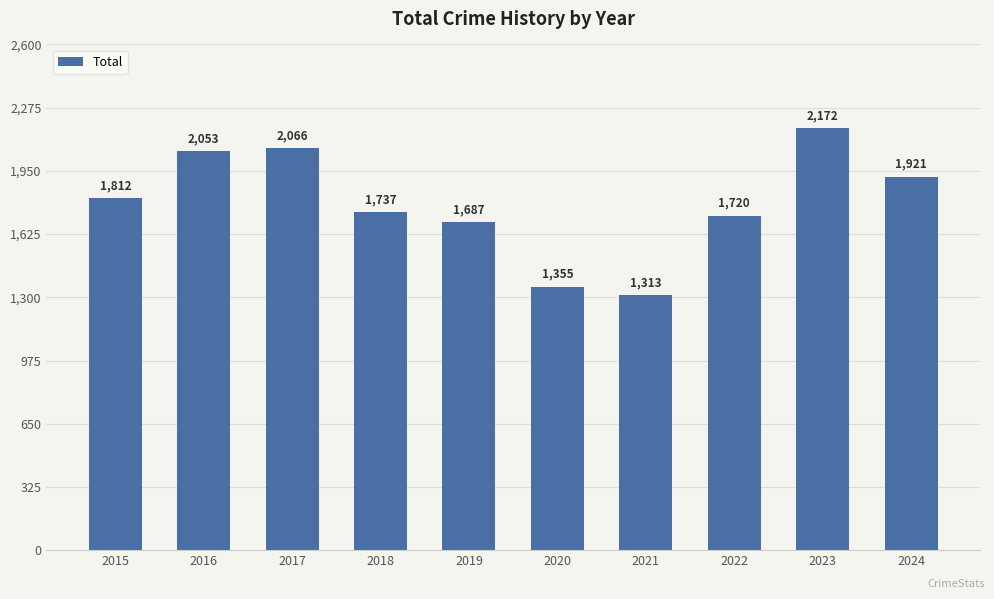

How many data points are less than 1812?

5